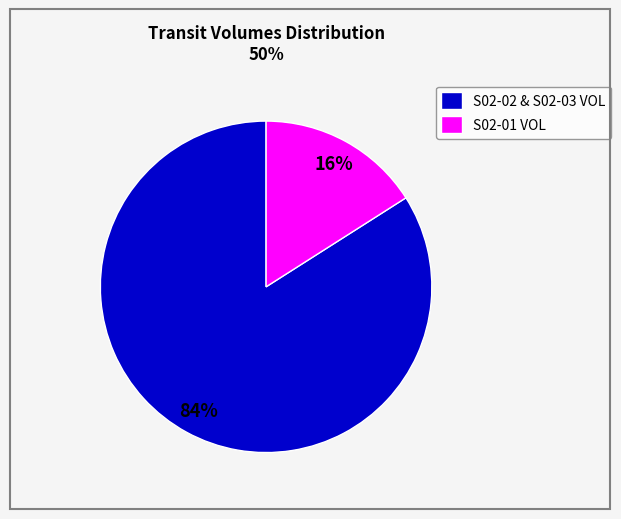

Which slice is the smallest?

S02-01 VOL